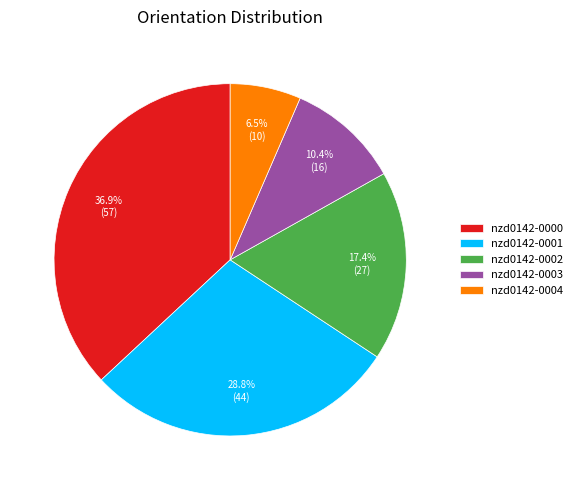

Which slice is the smallest?

nzd0142-0004